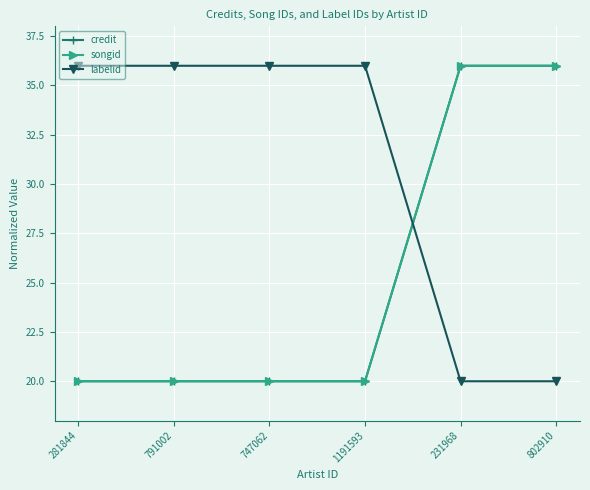

Does the chart have visible grid lines?

Yes